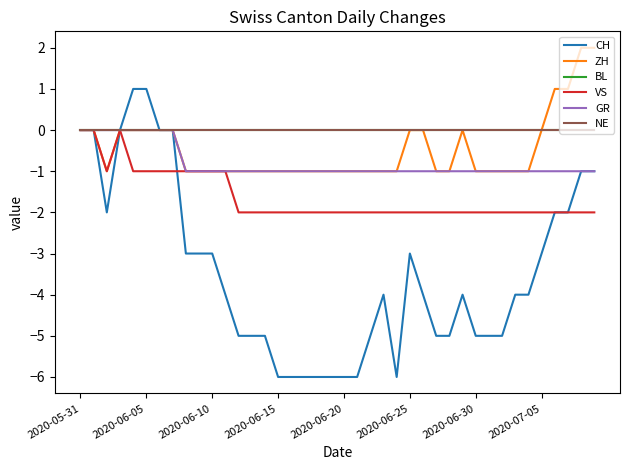

True or false: BL and GR intersect in this chart.

False